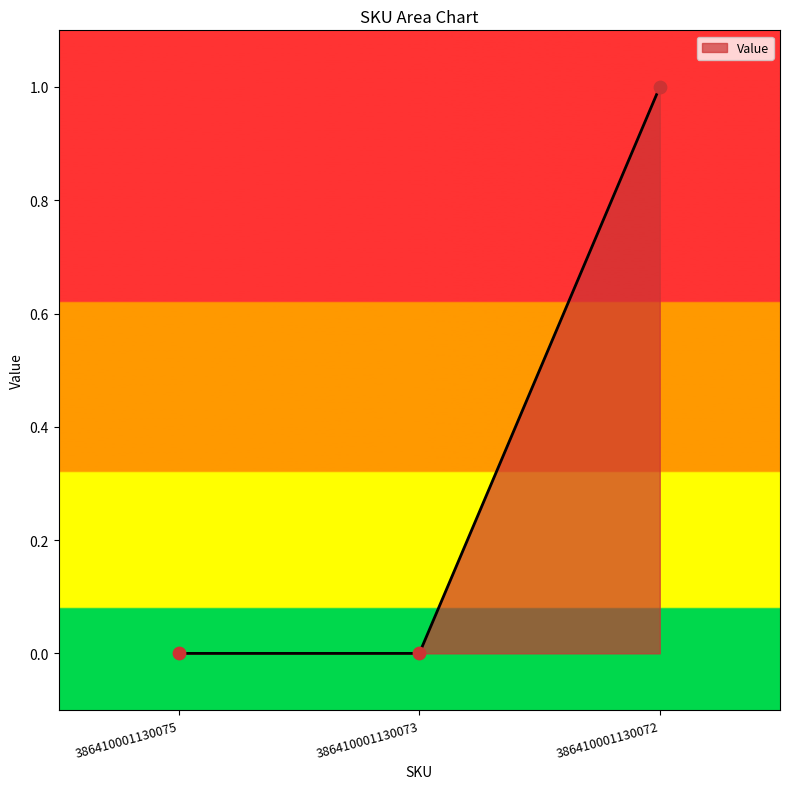

Between 386410001130072 and 386410001130075, which is larger?

386410001130072